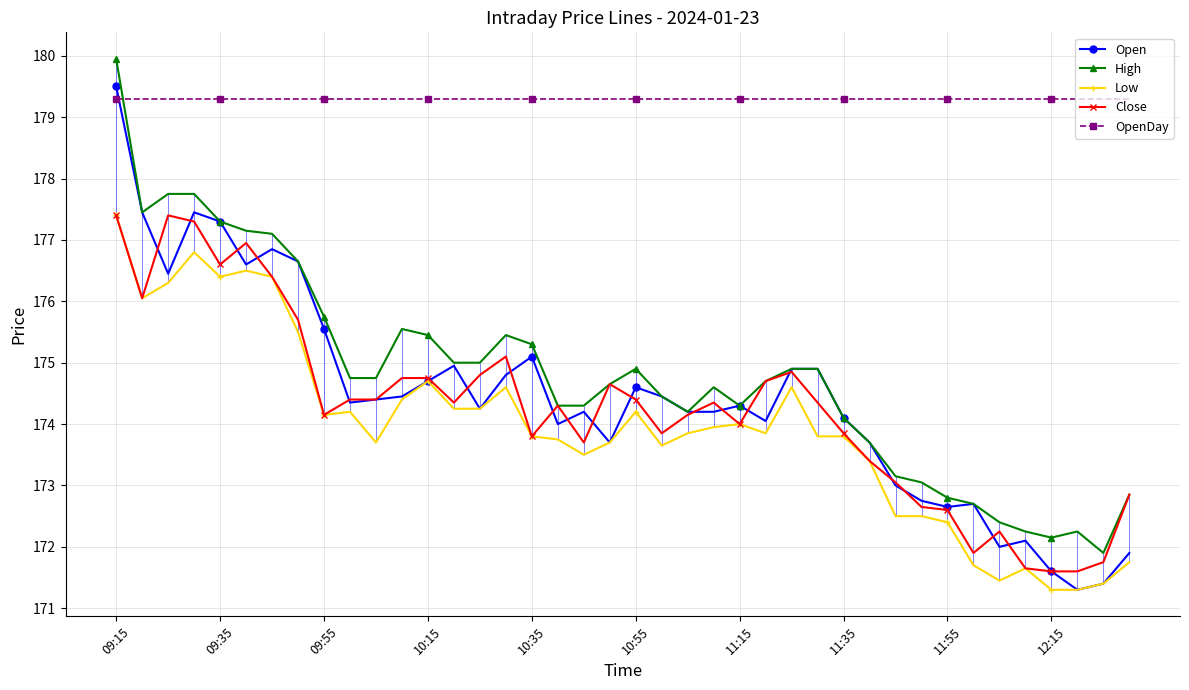

True or false: High has more than 0 points higher than both neighbors.

True